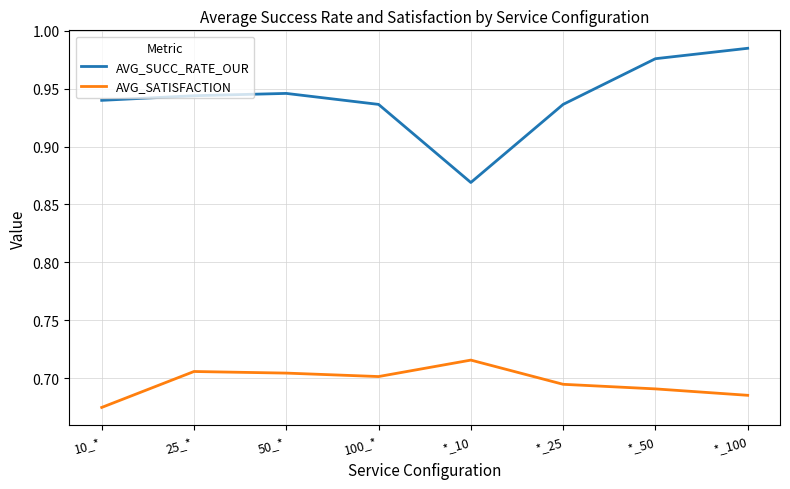

List the series in order of their overall mean, highest first.

AVG_SUCC_RATE_OUR, AVG_SATISFACTION